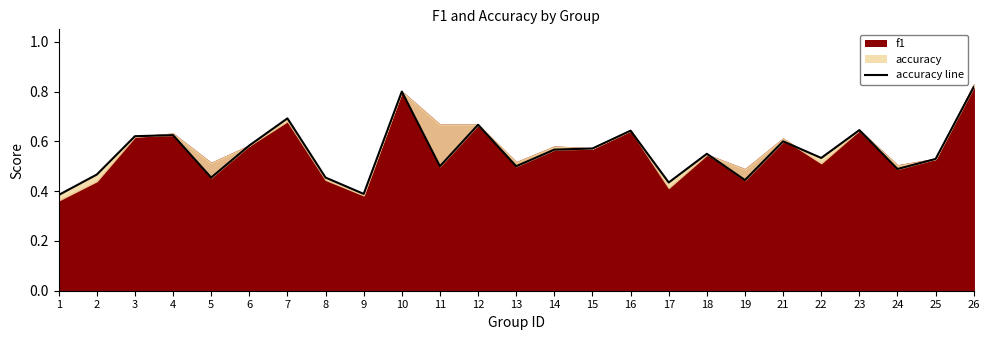

What is the change in value from 1 to 11?

+0.1